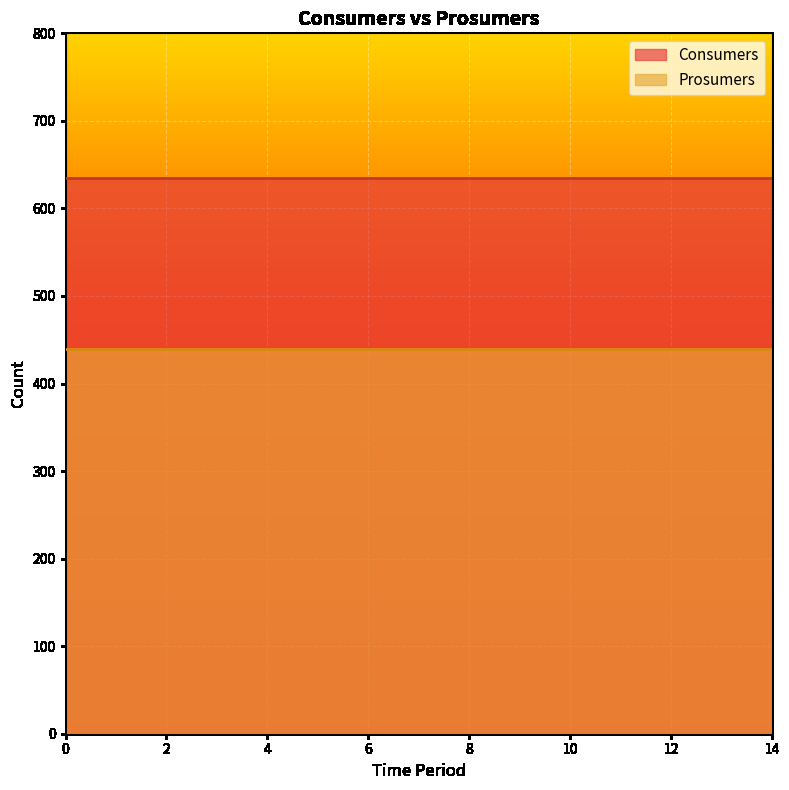

What is the spread (max minus min) of values at 4?

195